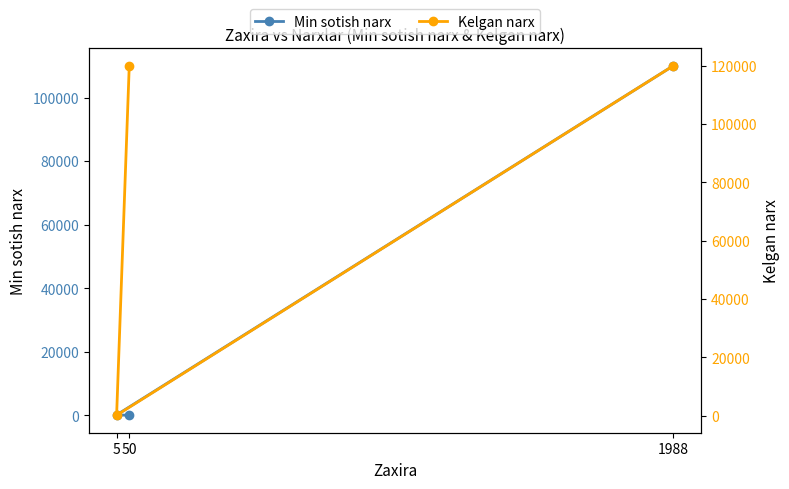

List the series in order of their overall mean, lowest first.

Min sotish narx, Kelgan narx